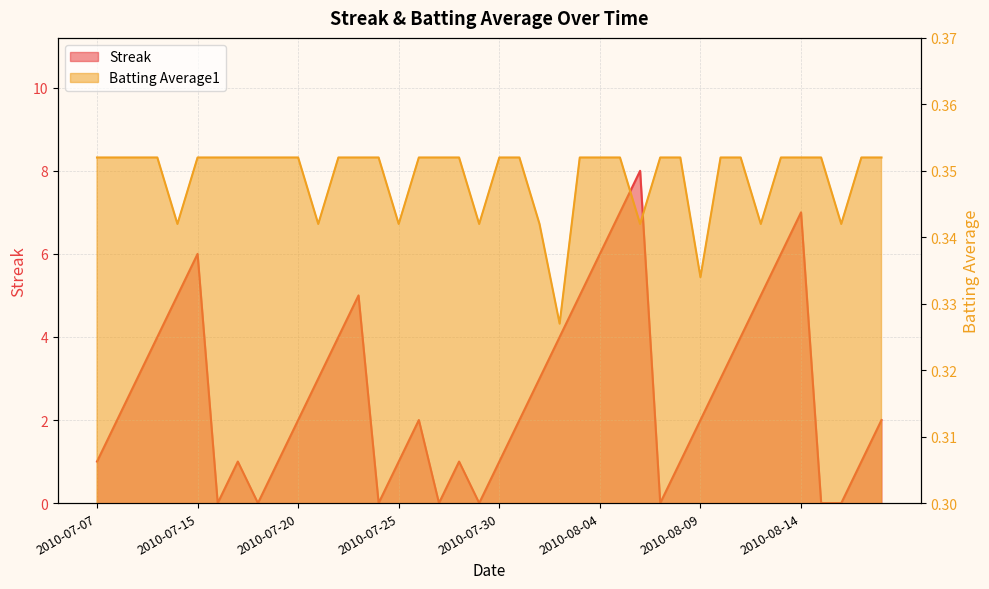

Is the value of Batting Average1 at 2010-08-12 greater than the value of Streak at 2010-07-15?

No